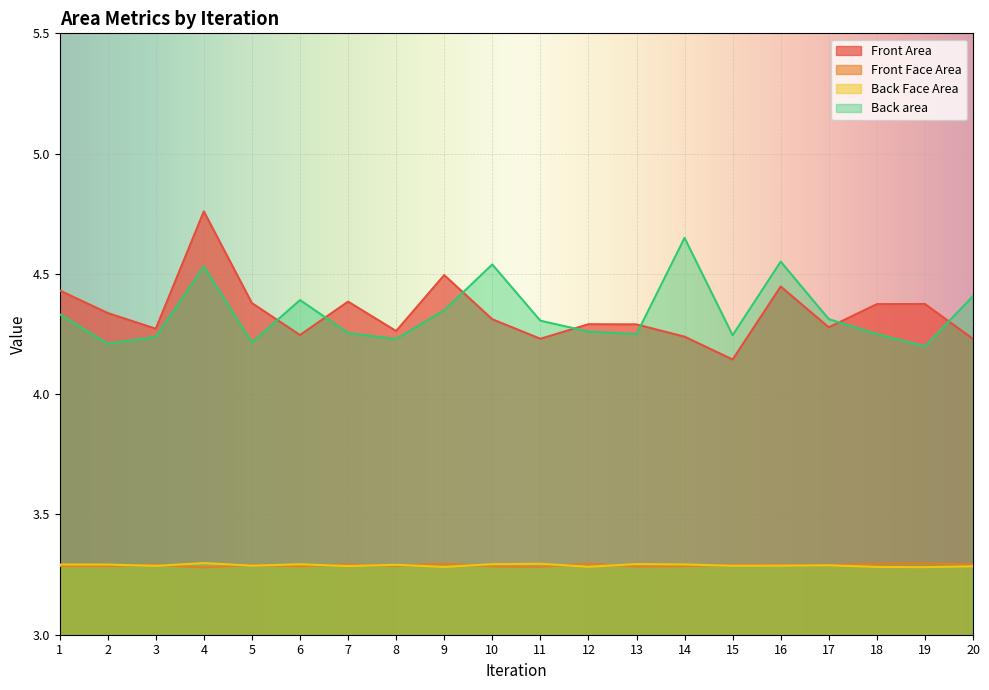

What value does the Back area series have at 4?

4.5